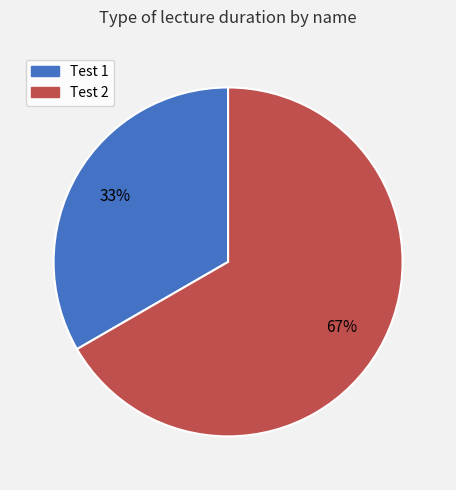

To the nearest percent, what percentage of the pie is Test 1?

33%